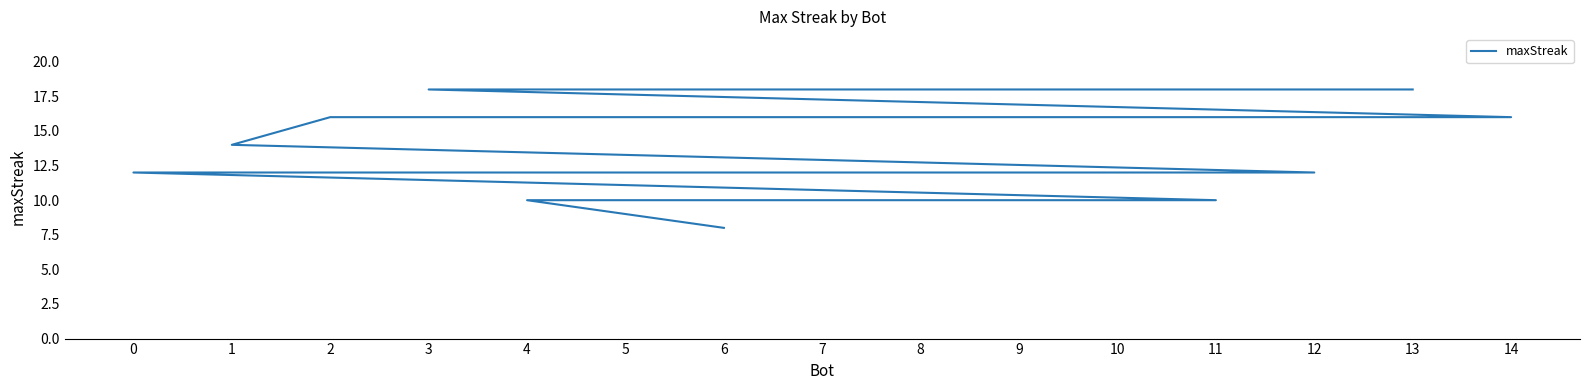

What is the difference between the values at 7 and 13?

2